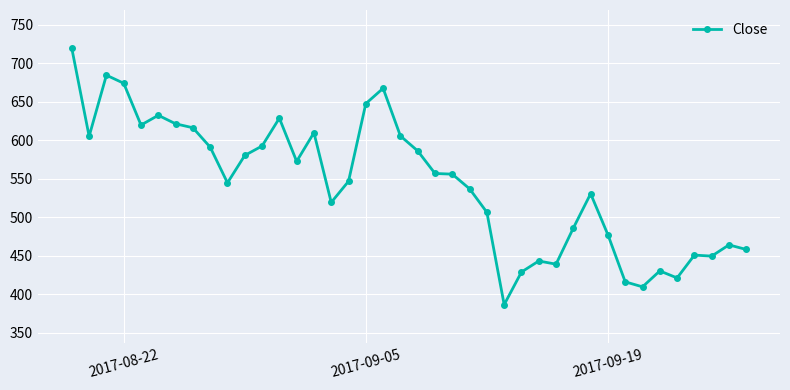

True or false: there are more than 1 points higher than both neighbors.

True